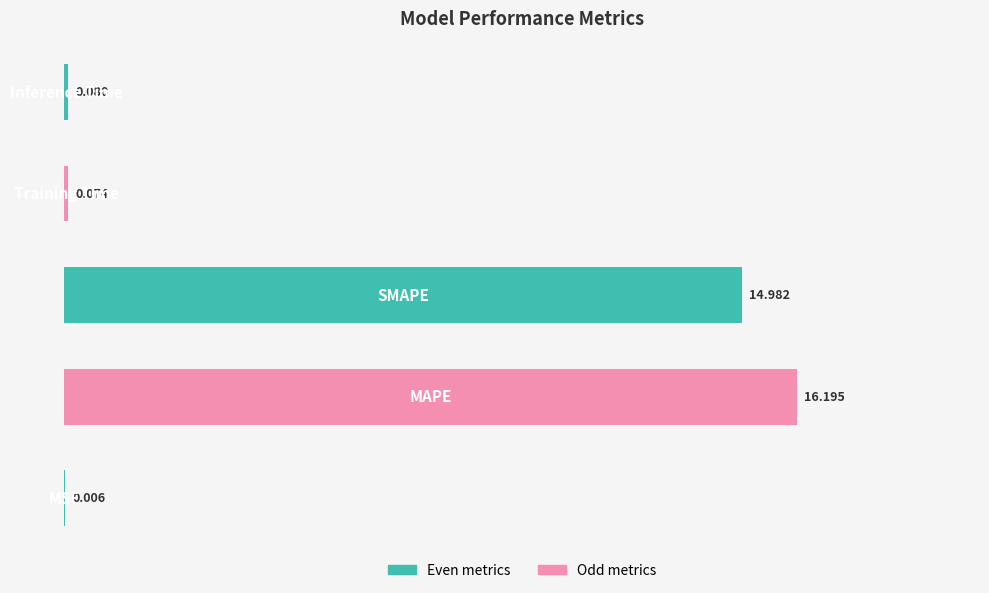

Are the bars horizontal?

Yes